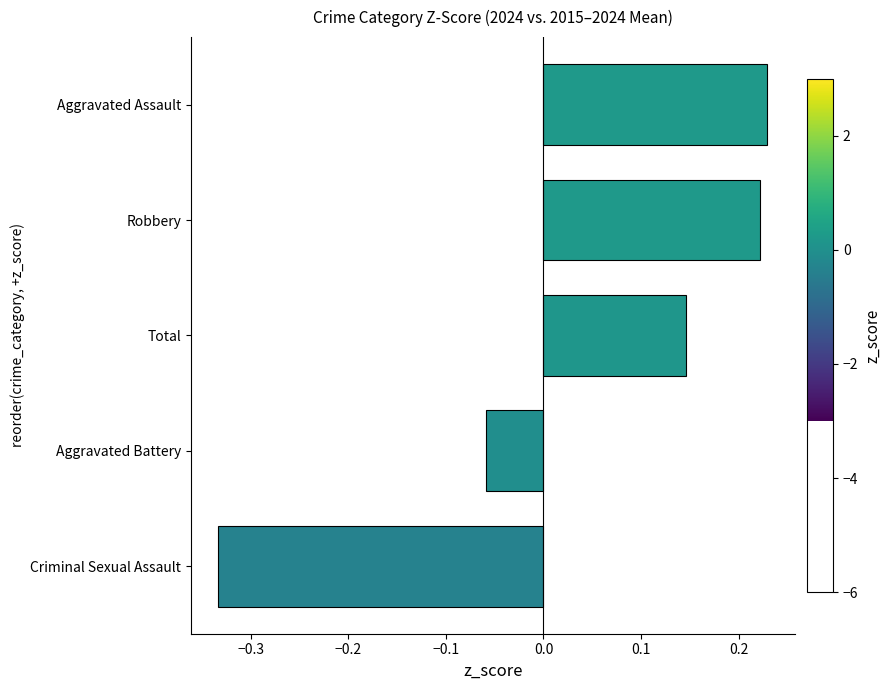

Is it true that the value at Criminal Sexual Assault is -0.1?

False